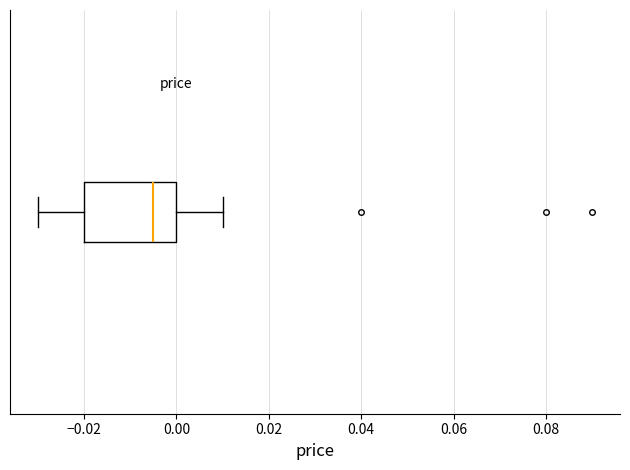

Transcribe this box plot: give where the median line is, the range the box spans, and where the two whiskers end, as read against the x-axis. The values are not printed on the chart, so give them approximately, as read against the axis.

median -0.004, box -0.020 to 0.000, whiskers -0.030 to 0.010